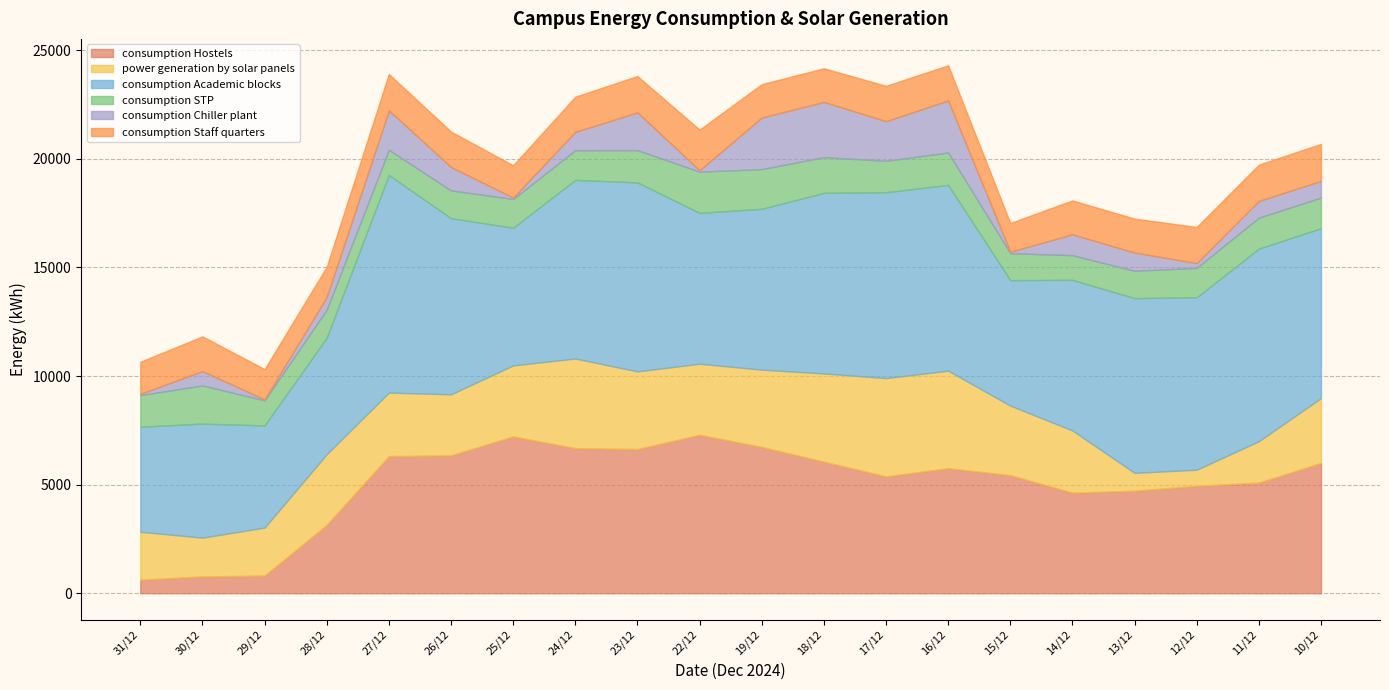

What is the lowest value of the consumption_Staff_quarters series?

1325